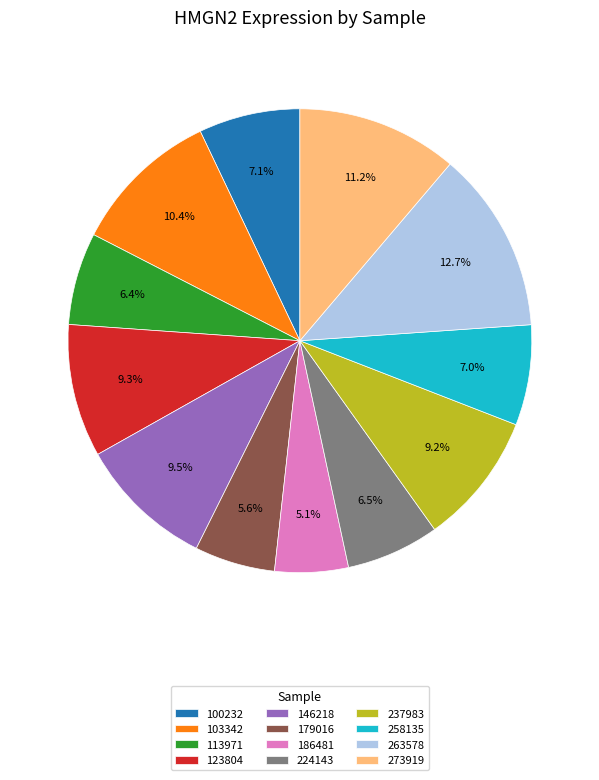

Which slice is the largest?

263578